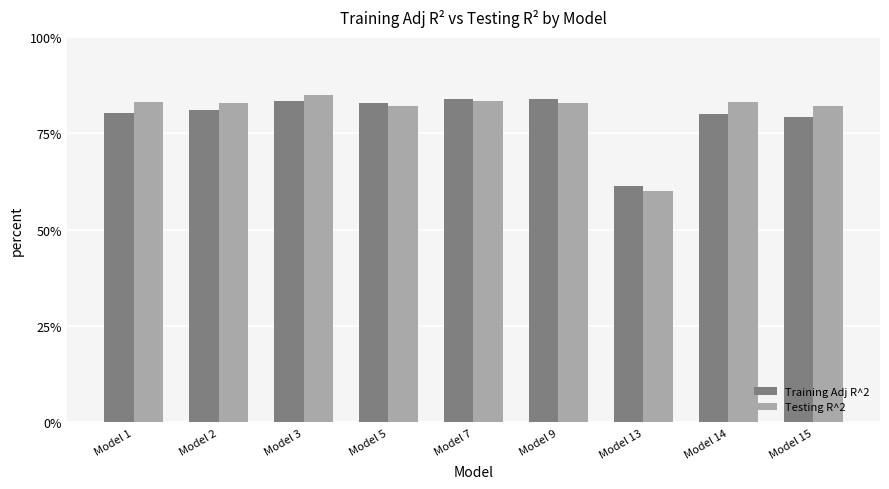

At which label is Training Adj R^2 closest to 0?

Model 13